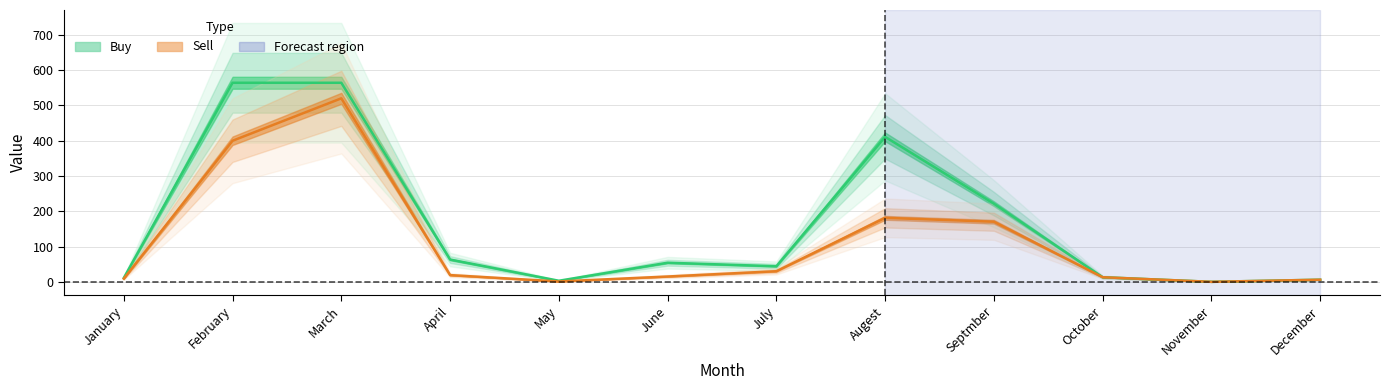

At which label does Sell reach its peak?

March